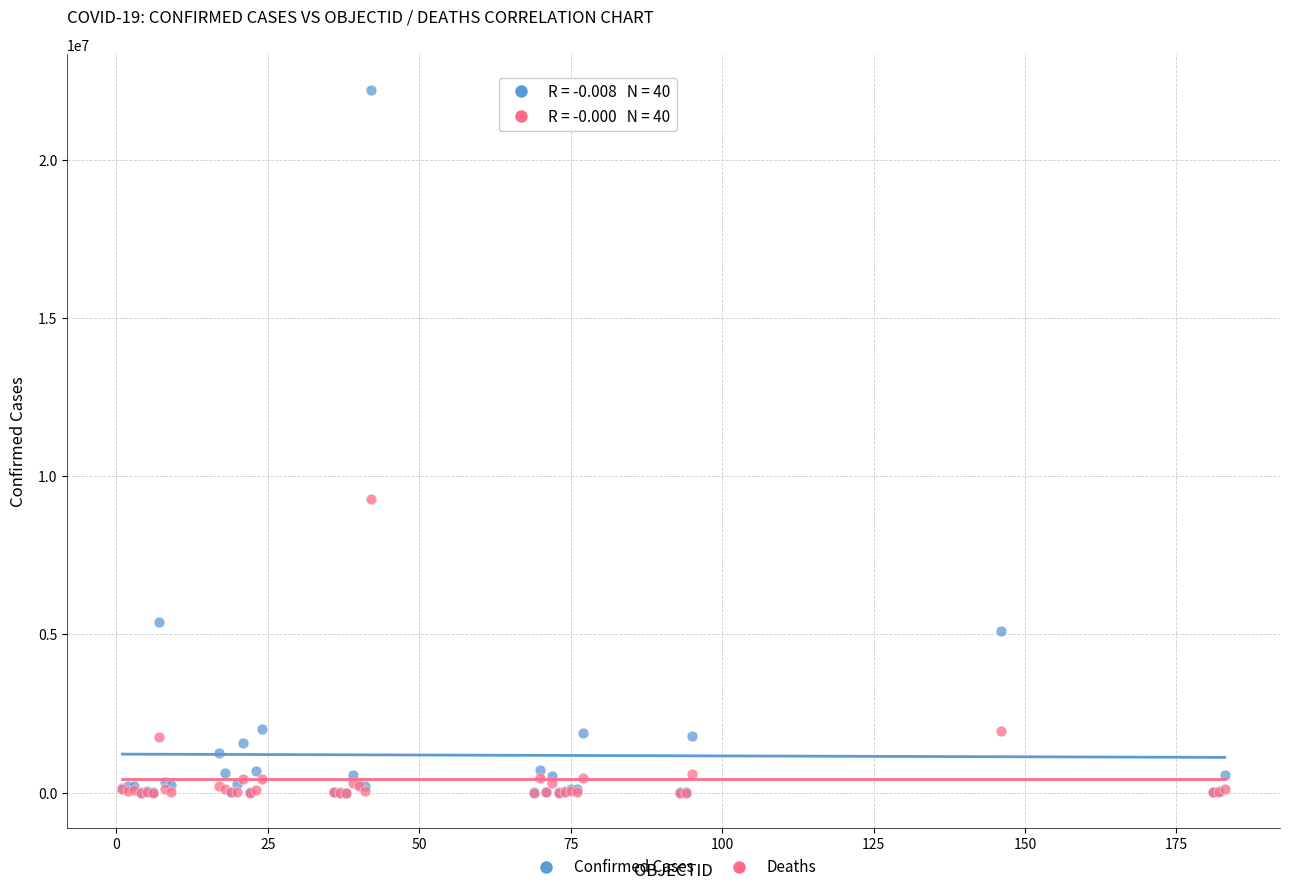

Across all series, what Y value is closest to 11106903?

9267045